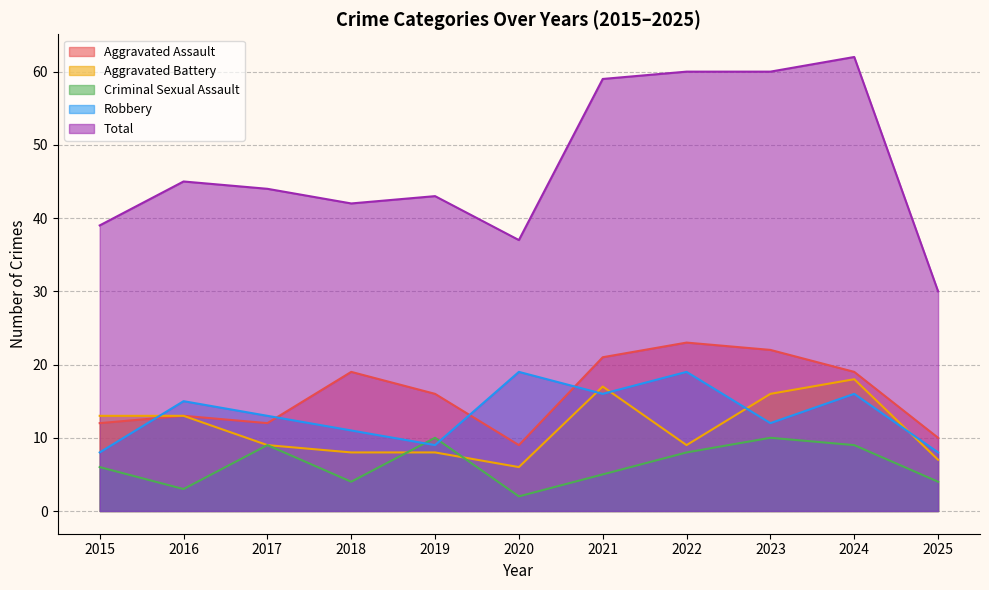

At which label does Aggravated Battery first exceed 9?

2015